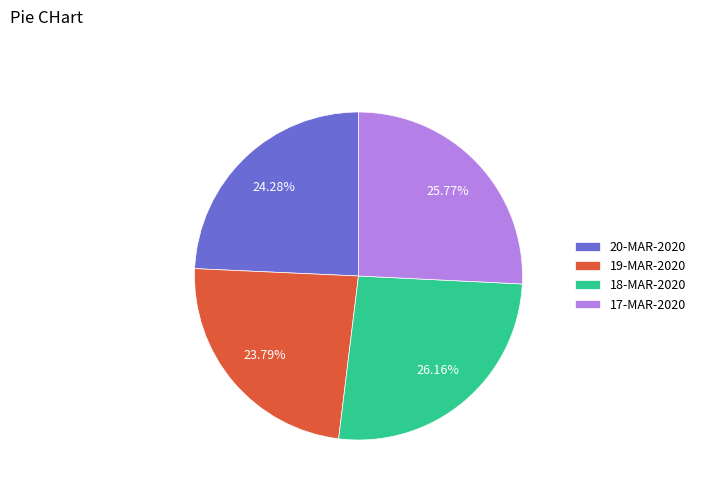

Does 20-MAR-2020 account for over 50% of the chart?

No